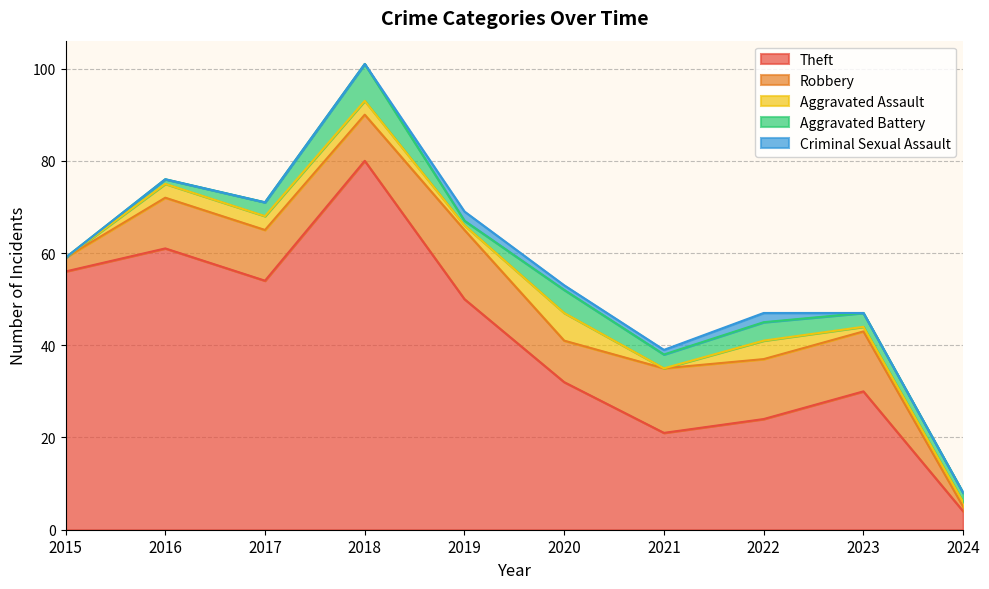

At which category is the sum across all series the highest?

2018